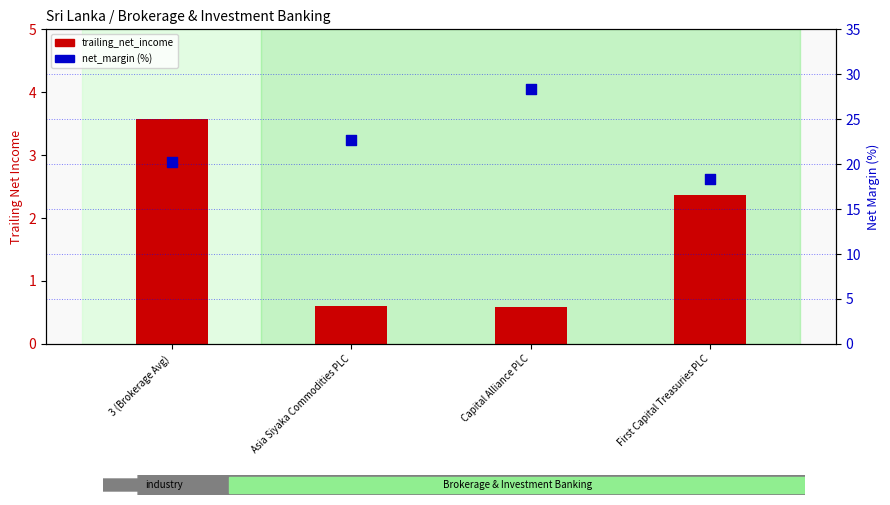

What is the total value across all series at Asia Siyaka Commodities PLC?

23.3